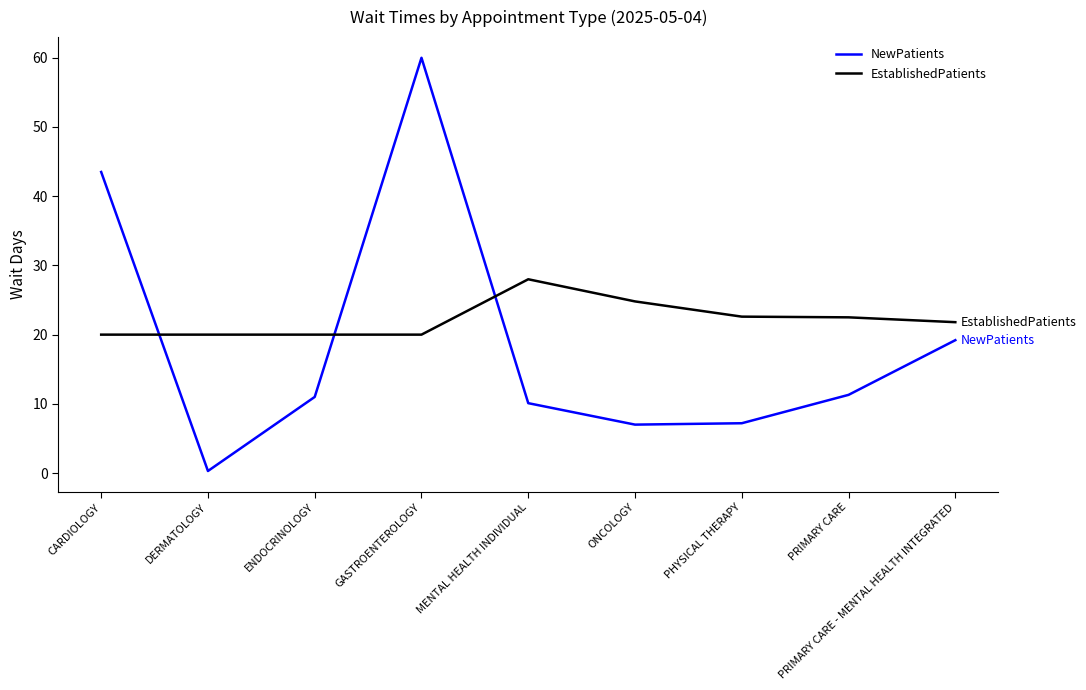

Does the chart display data point markers on the line(s)?

No